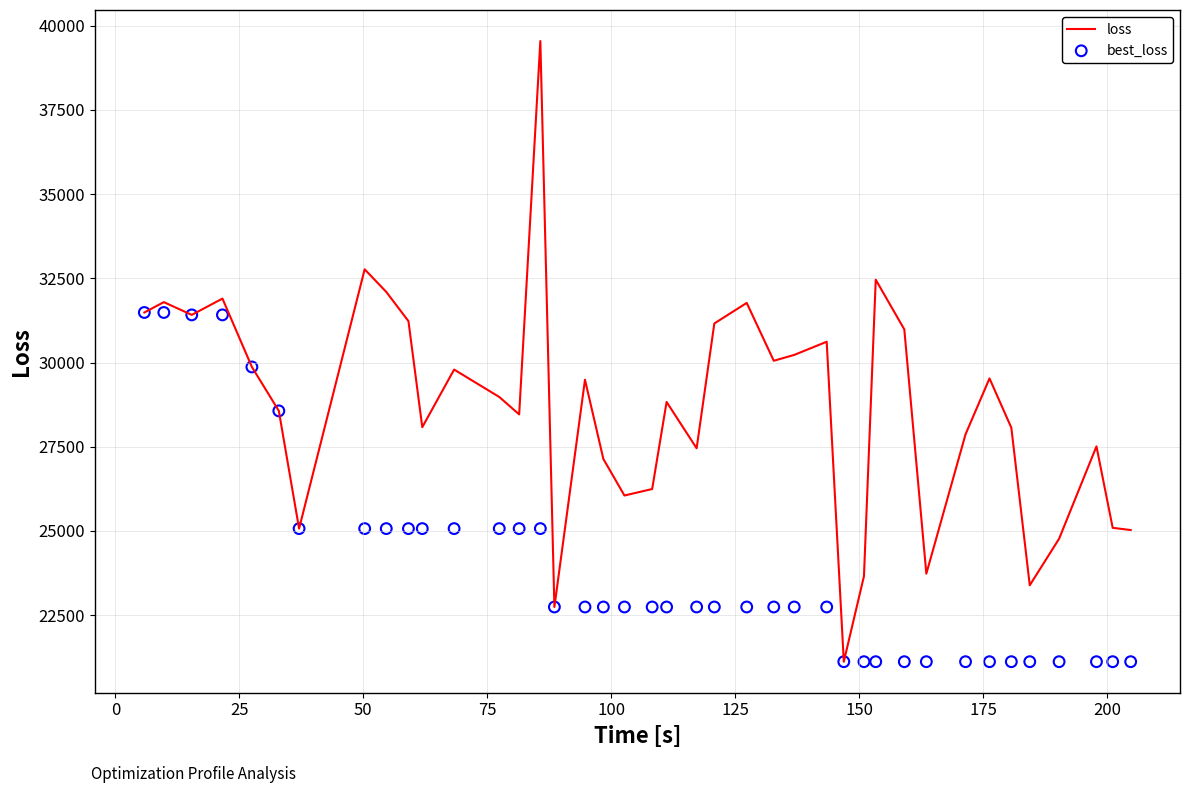

What are all the series names shown in the legend?

loss, best_loss